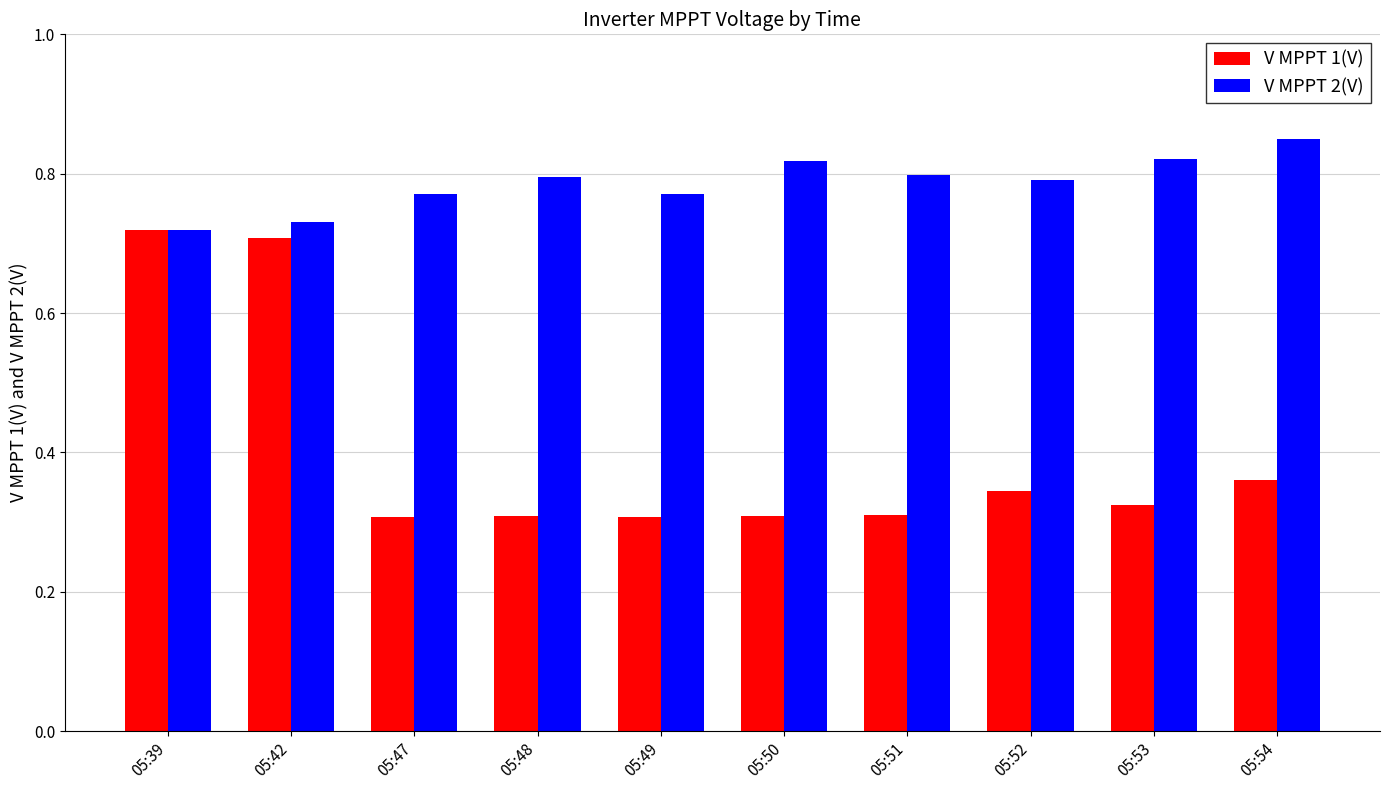

Does the chart contain any negative values?

No